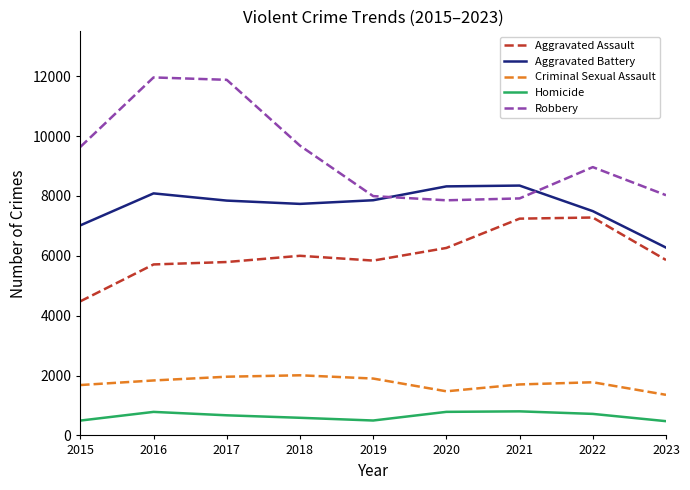

True or false: Robbery and Criminal Sexual Assault cross at least once.

False